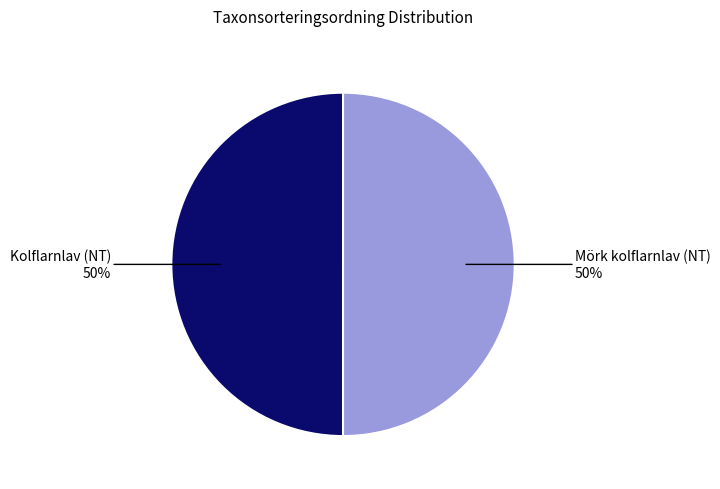

To the nearest percent, what is the average slice percentage?

50%